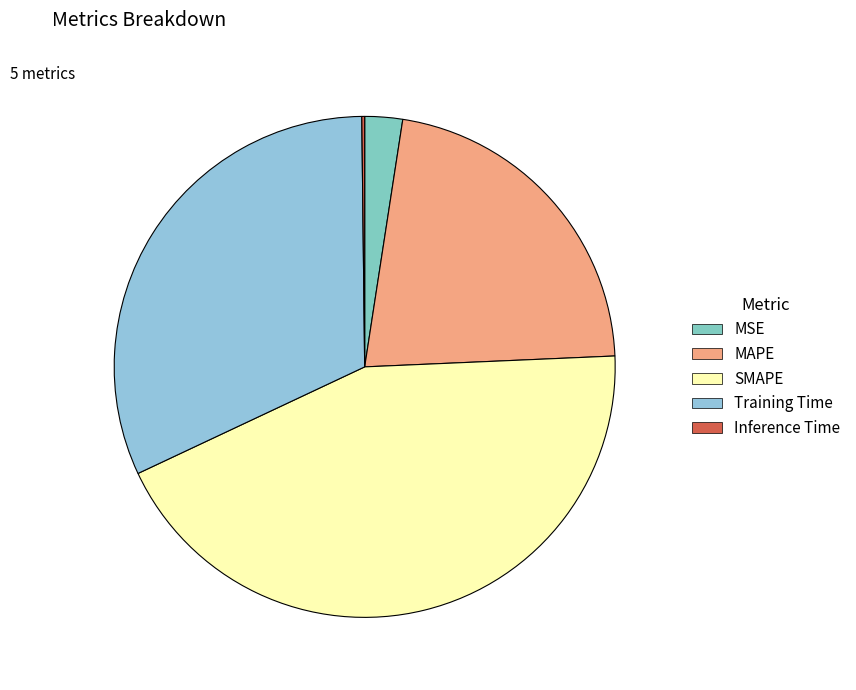

True or false: Training Time accounts for 32% of the total.

True